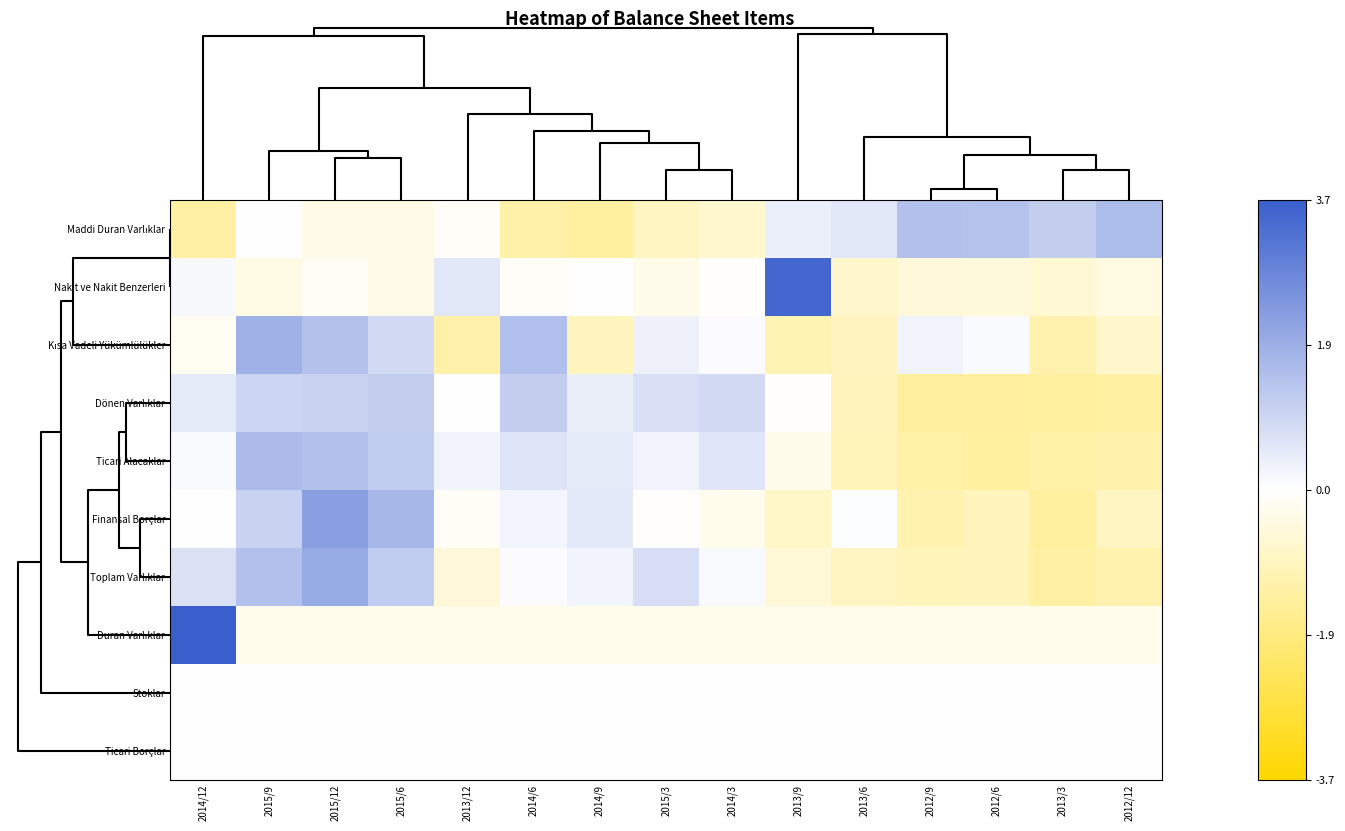

Which series changed the most between 2014/3 and 2012/9?

Dönen Varlıklar